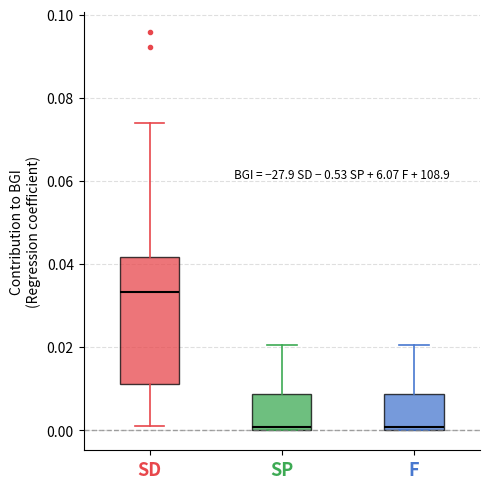

Which box has the highest median line?

SD